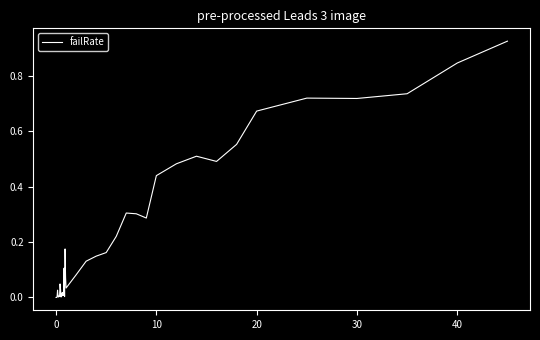

Is this an area chart (filled region under the line)?

No